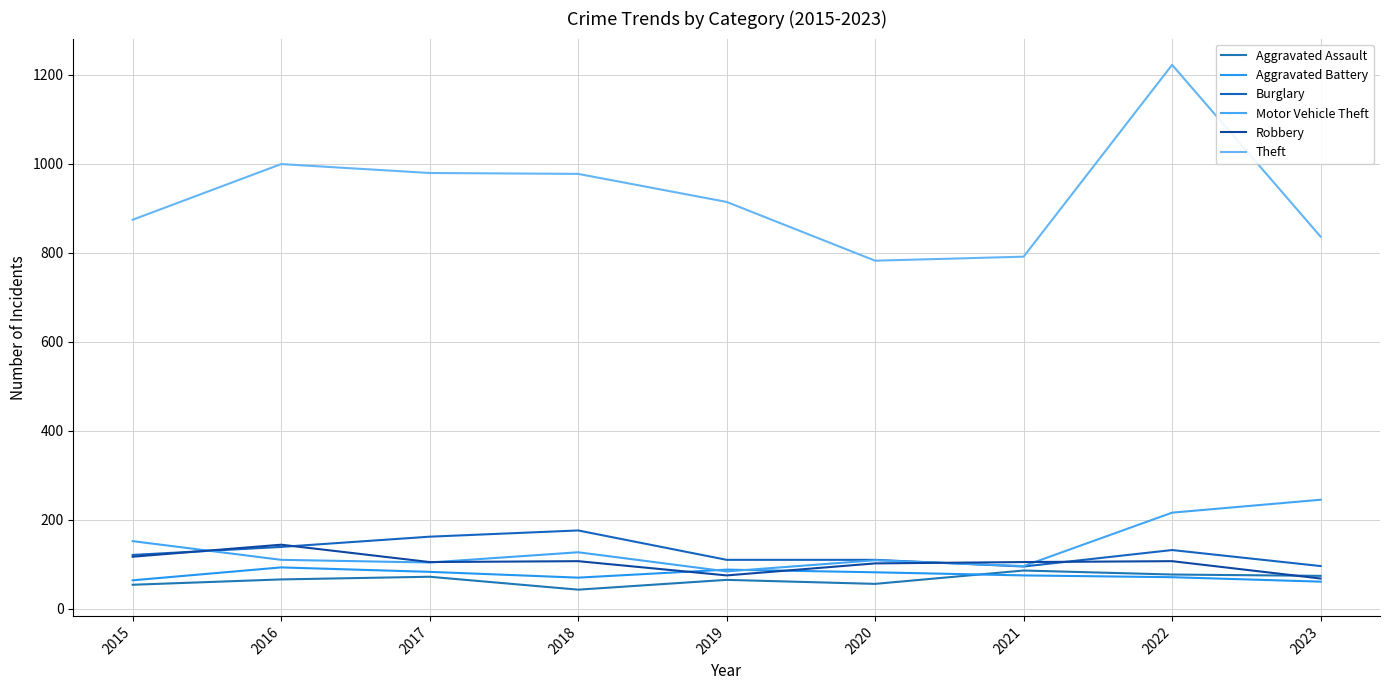

At which category is the sum across all series the highest?

2022